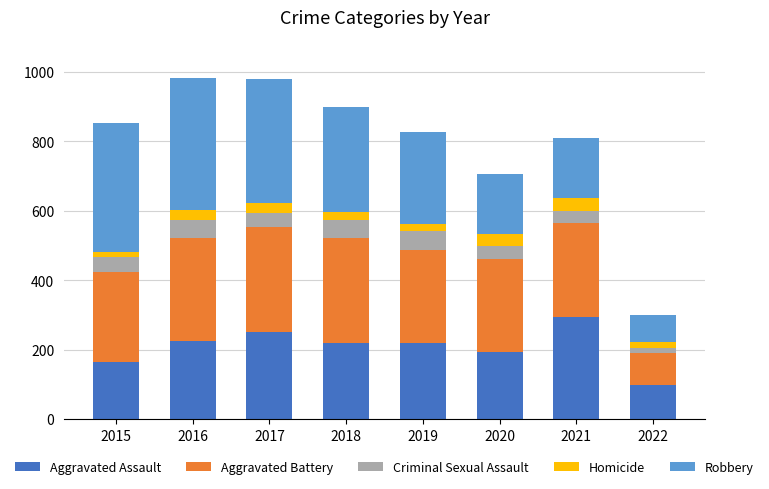

What are all the series names shown in the legend?

Aggravated Assault, Aggravated Battery, Criminal Sexual Assault, Homicide, Robbery